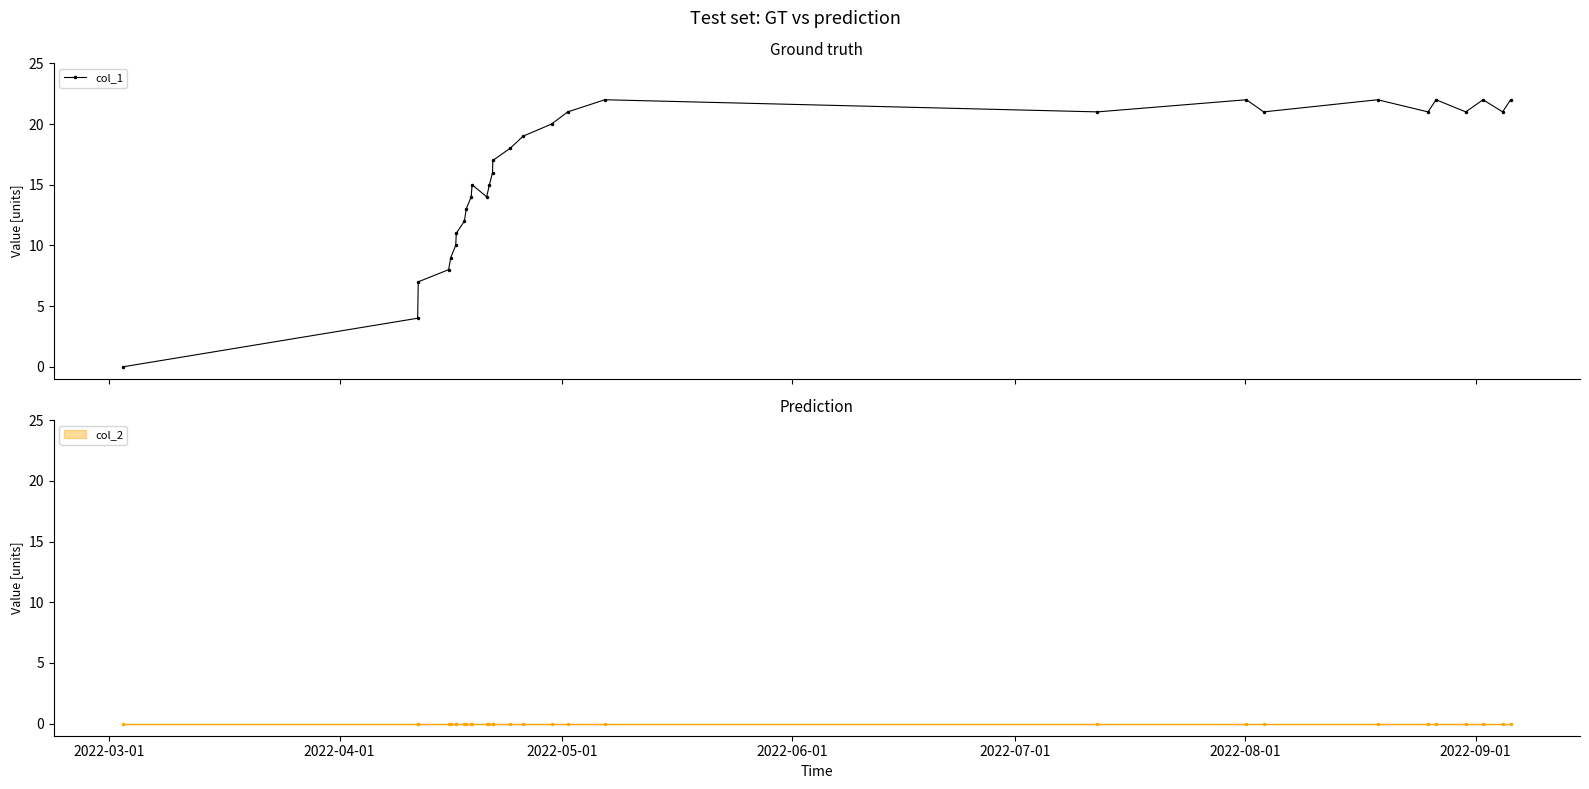

What is the highest value of the col_1 series?

22